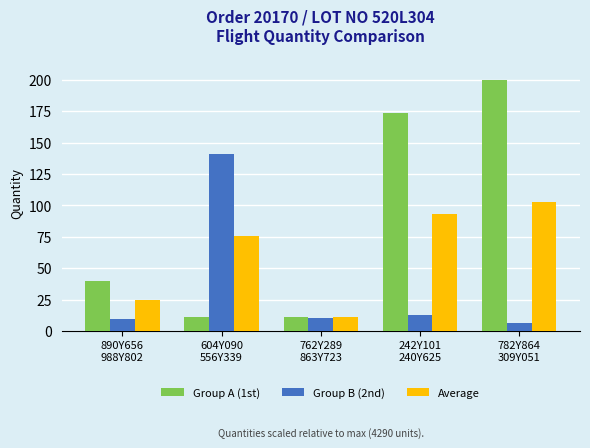

What is the label of the 4th bar from the left?

242Y101
240Y625